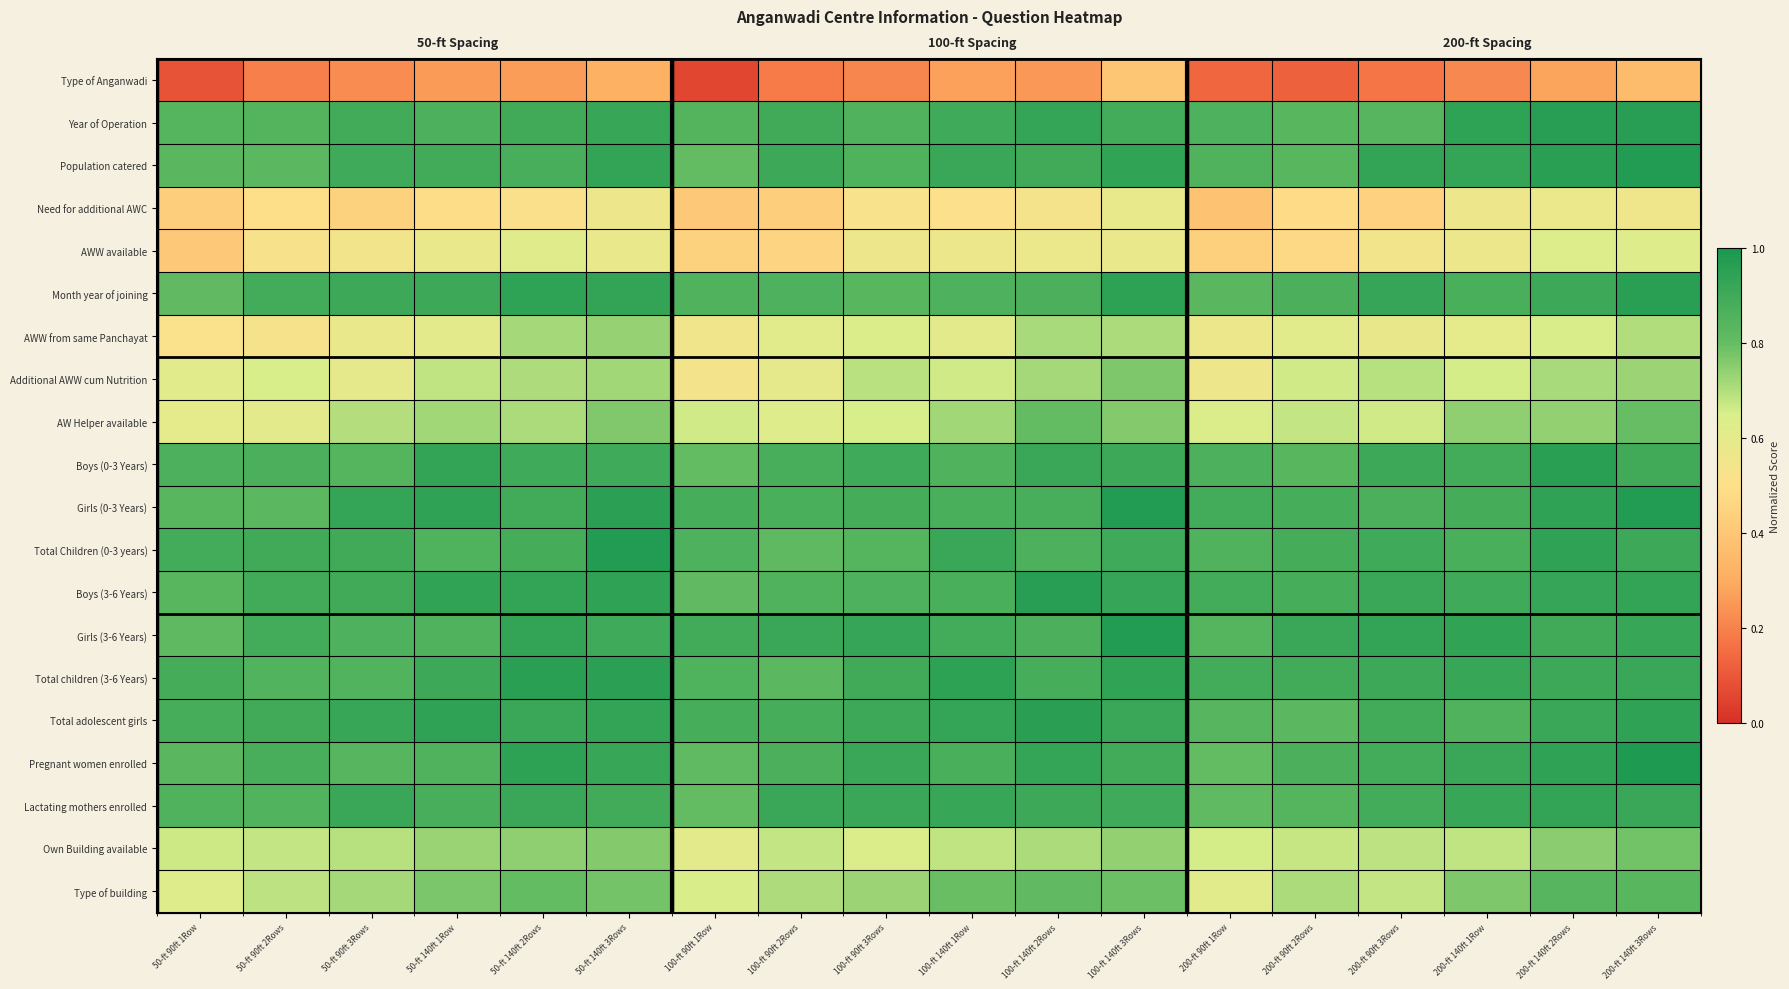

Rank the series at 100-ft 140ft 2Rows from lowest to highest value.

Type of Anganwadi, Need for additional AWC, AWW available, Own Building available, AWW from same Panchayat, Additional AWW cum Nutrition, AW Helper available, Type of building, Total Children (0-3 years), Girls (3-6 Years), Month year of joining, Girls (0-3 Years), Total children (3-6 Years), Population catered, Lactating mothers enrolled, Boys (0-3 Years), Year of Operation, Pregnant women enrolled, Total adolescent girls, Boys (3-6 Years)